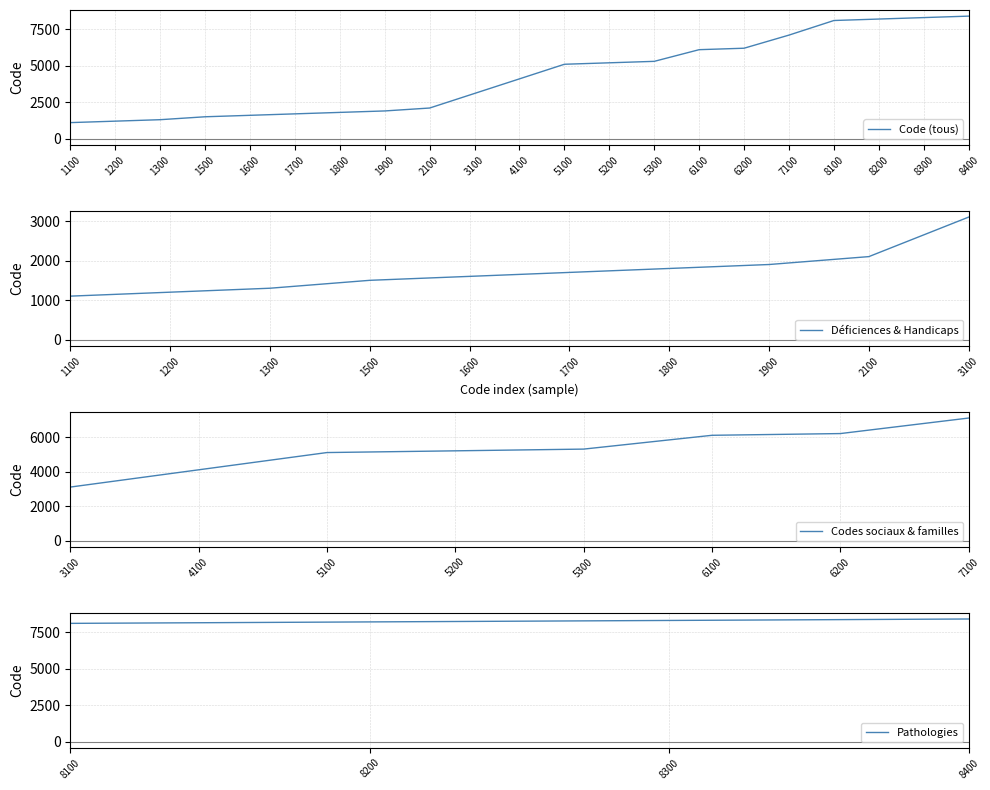

What is the value of the 12th point from the left?

5100